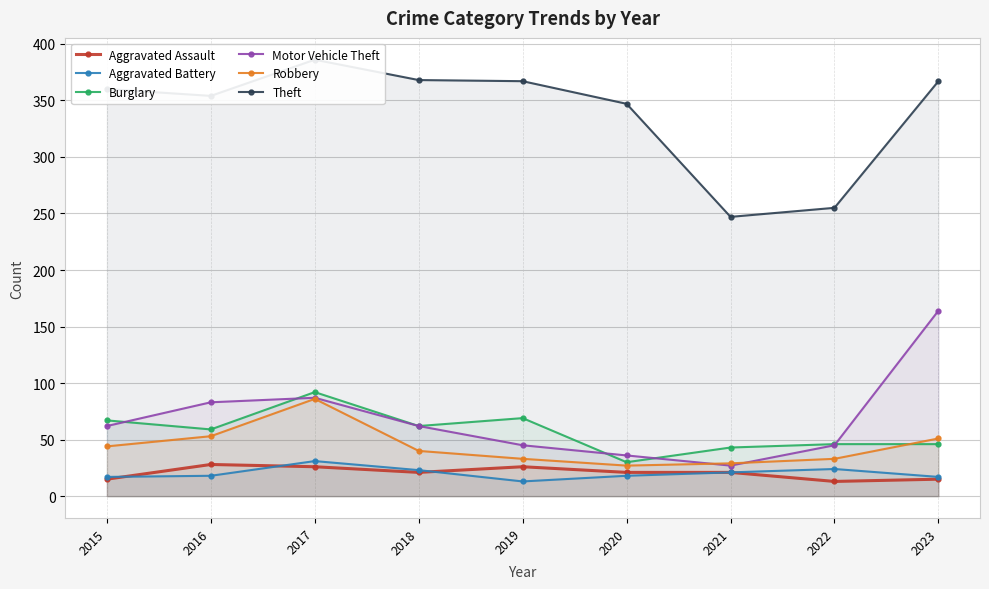

Reading left to right, what are all the values shown in this chart?

Aggravated Assault: 2015=15	2016=28	2017=26	2018=21	2019=26	2020=21	2021=21	2022=13	2023=15
Aggravated Battery: 2015=17	2016=18	2017=31	2018=23	2019=13	2020=18	2021=21	2022=24	2023=17
Burglary: 2015=67	2016=59	2017=92	2018=62	2019=69	2020=30	2021=43	2022=46	2023=46
Motor Vehicle Theft: 2015=62	2016=83	2017=87	2018=62	2019=45	2020=36	2021=27	2022=45	2023=164
Robbery: 2015=44	2016=53	2017=86	2018=40	2019=33	2020=27	2021=29	2022=33	2023=51
Theft: 2015=360	2016=354	2017=386	2018=368	2019=367	2020=347	2021=247	2022=255	2023=367